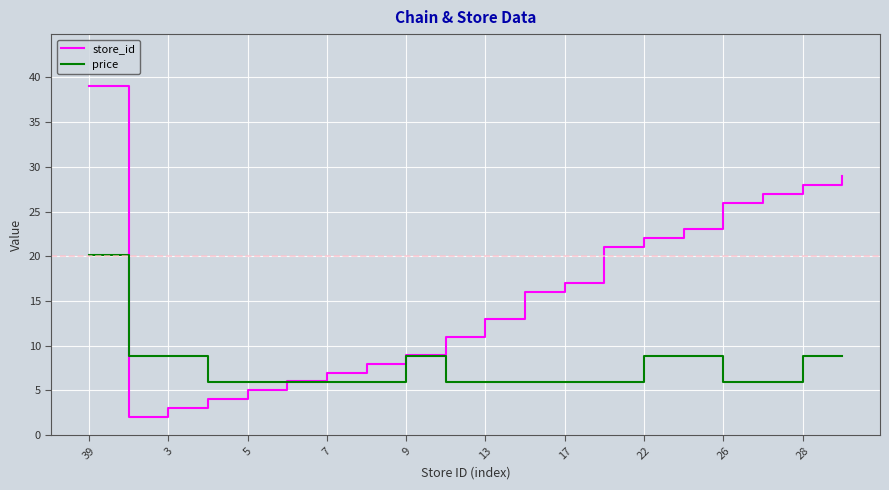

Rank the series by their maximum value, from lowest to highest.

price, store_id